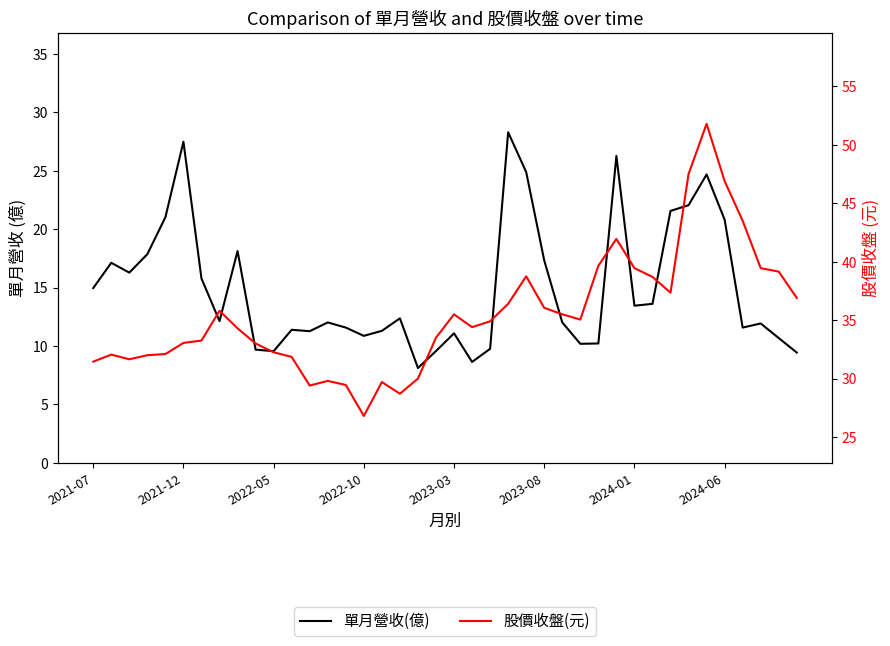

The value of 股價收盤(元) at 2021-07 is 31.4. True or false?

True